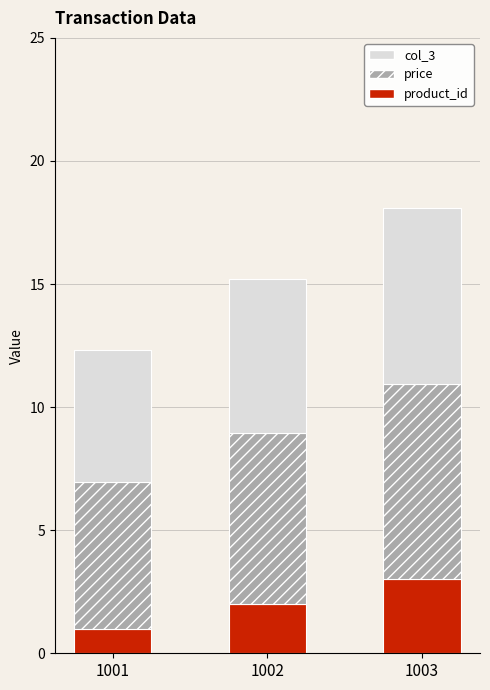

Is it true that product_id equals 3.0 at 1003?

True